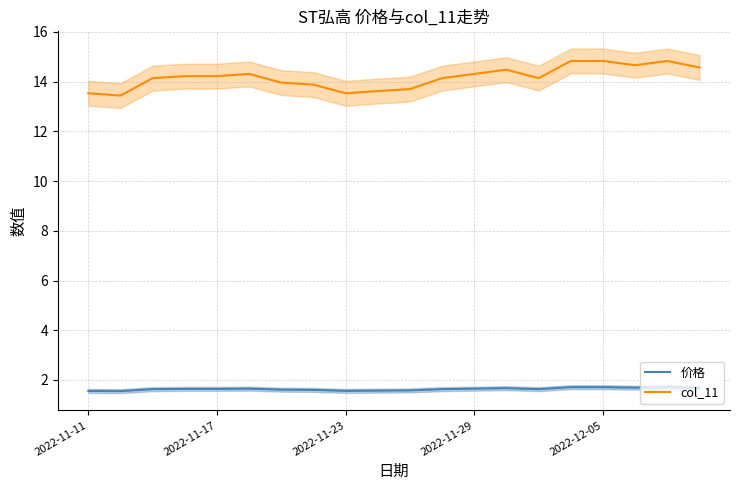

How many interior local valleys does the 价格 series have?

4